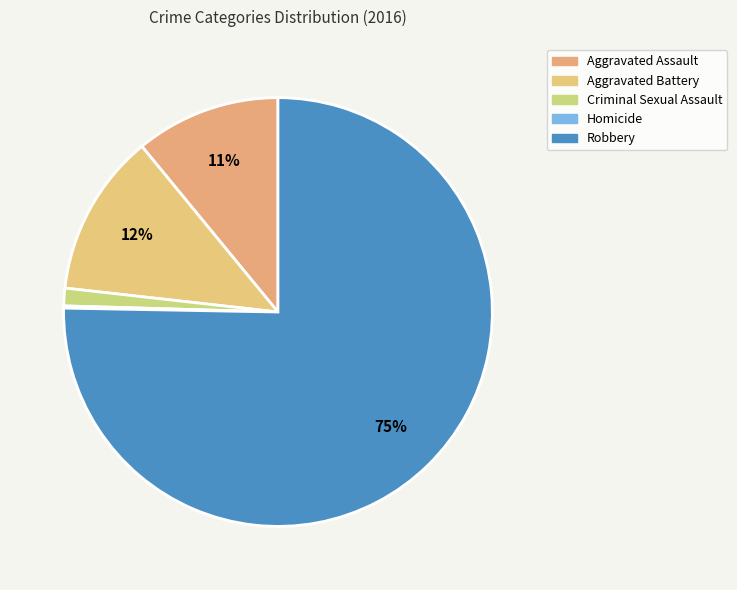

Combined, what portion of the pie is Criminal Sexual Assault and Aggravated Assault?

12.3%